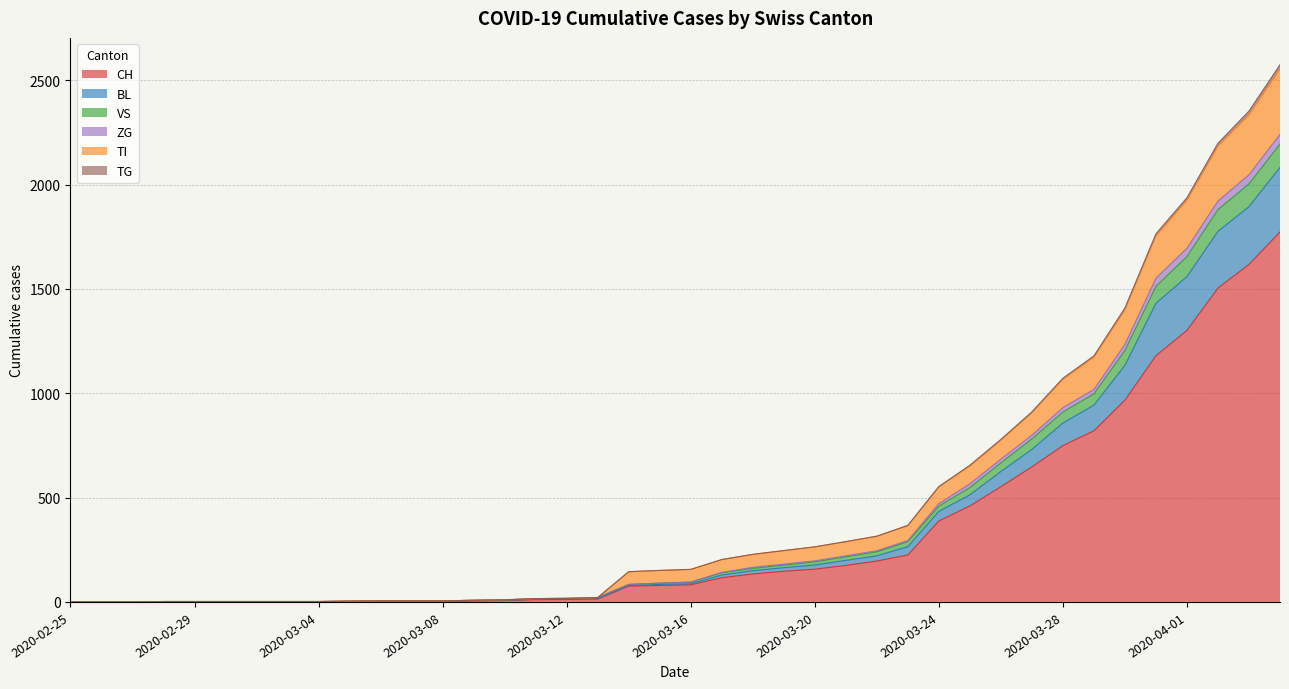

The value of BL at 2020-03-22 is 221. True or false?

True